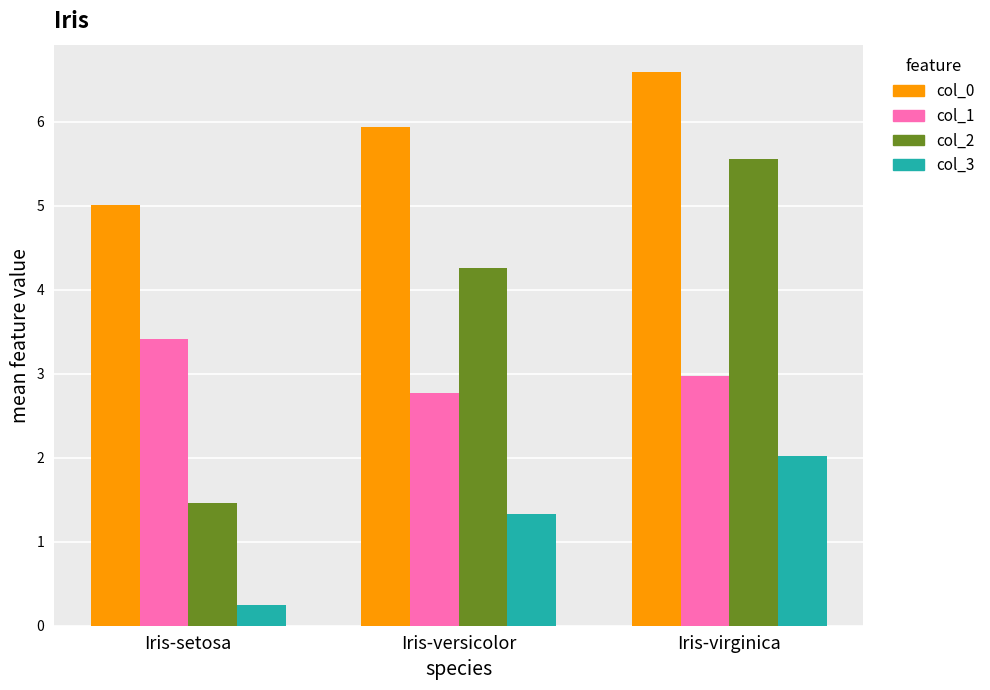

Which category has the lowest value across all series?

Iris-setosa